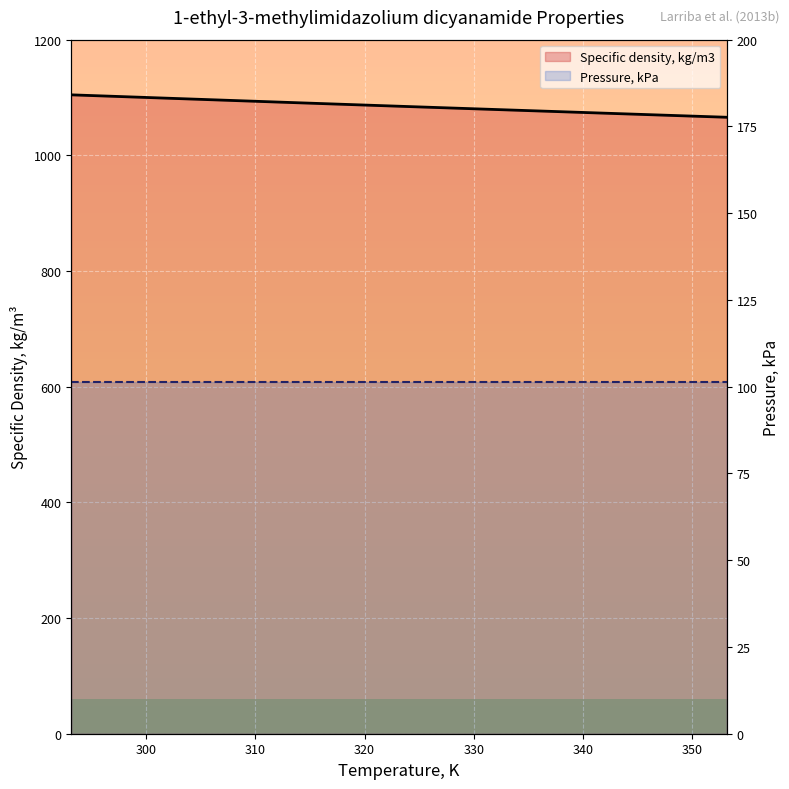

What is the total value across all series at 310?

1199.3